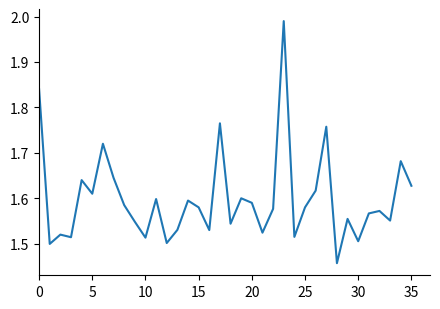

What is the difference between the maximum and minimum values?

0.5